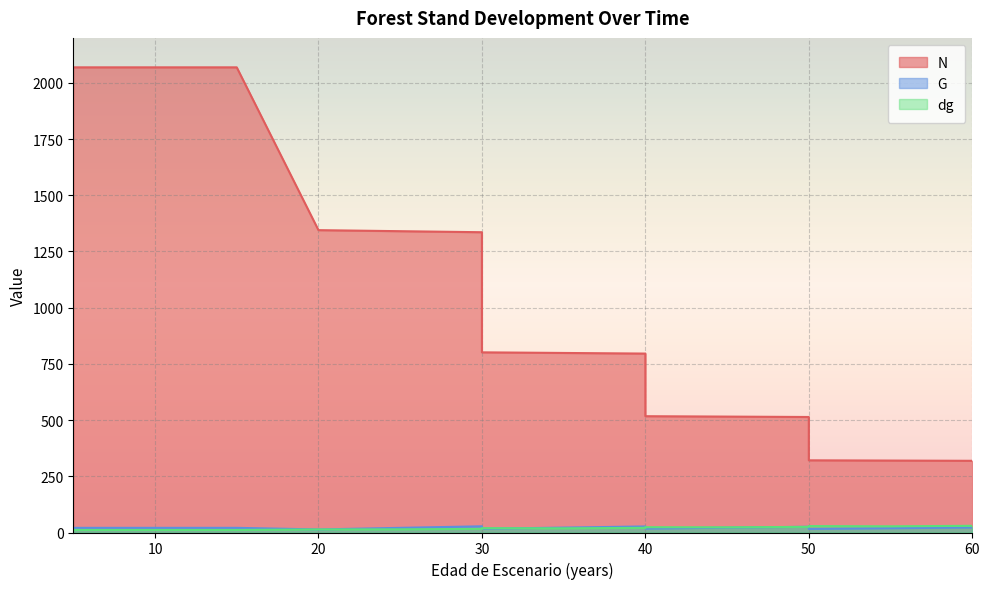

The N series shows 2358.0 at 30. True or false?

False